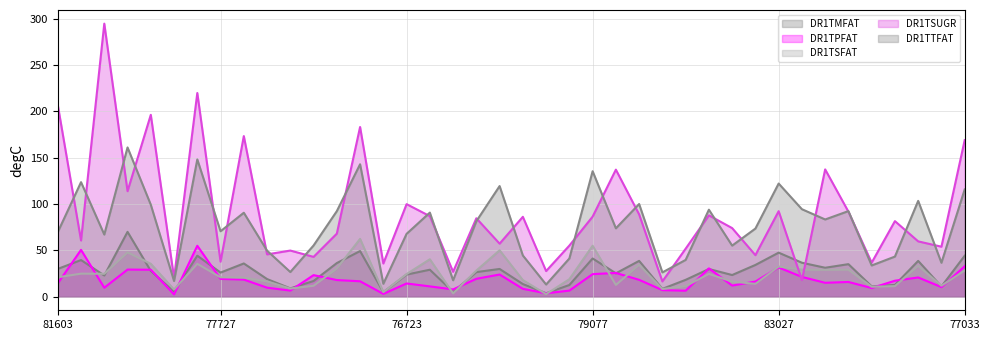

The DR1TSFAT series shows 41.2 at 82163. True or false?

False